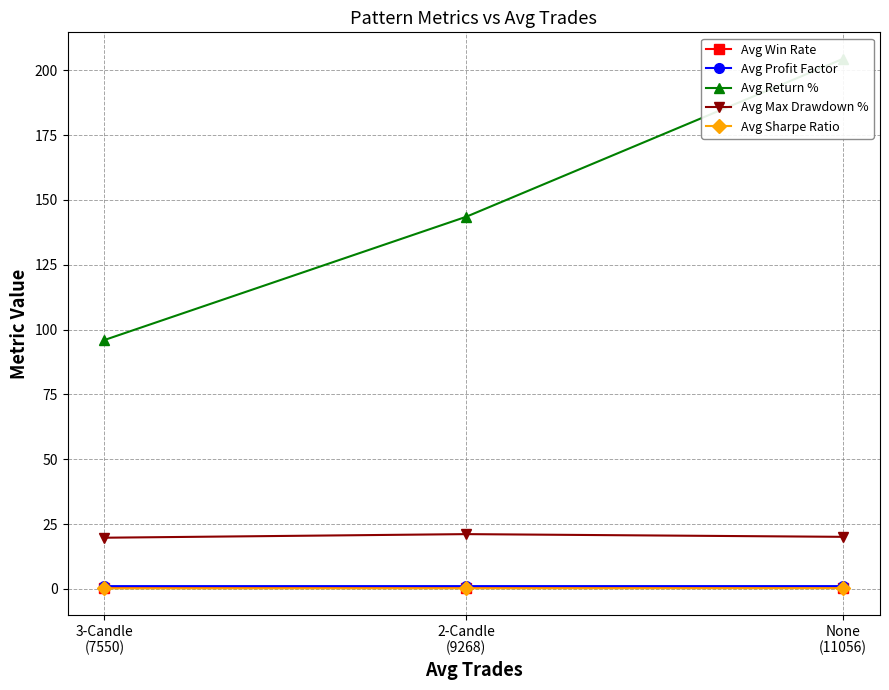

Between None
(11056) and 2-Candle
(9268), which series saw the biggest shift?

Avg Return %